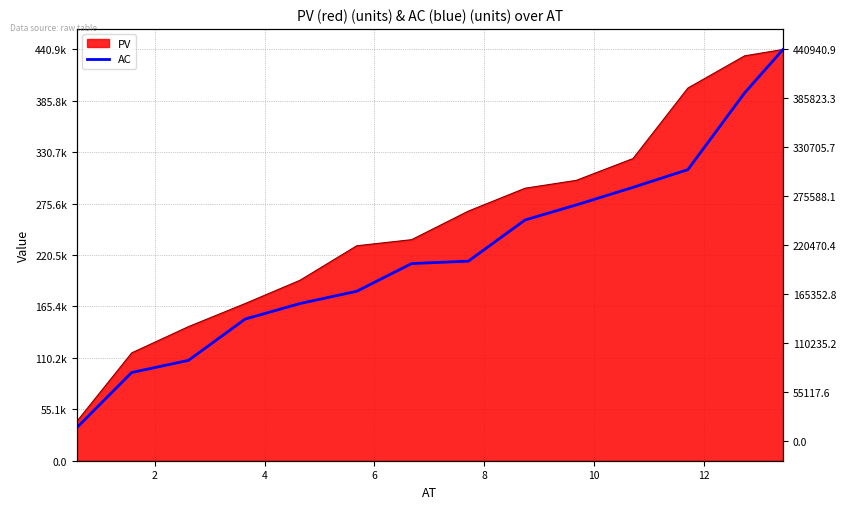

What is the difference between the maximum and minimum values?

405341.2